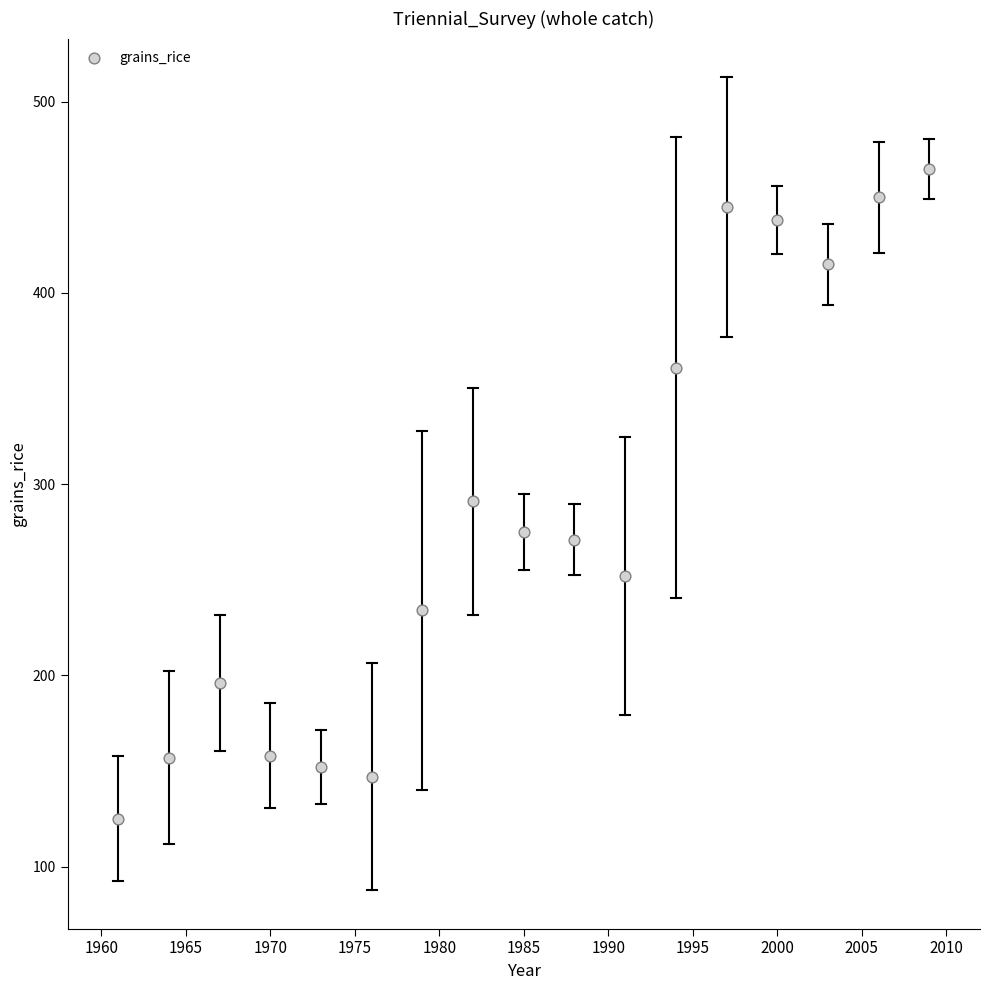

What is the range of Y values (max minus min)?

340